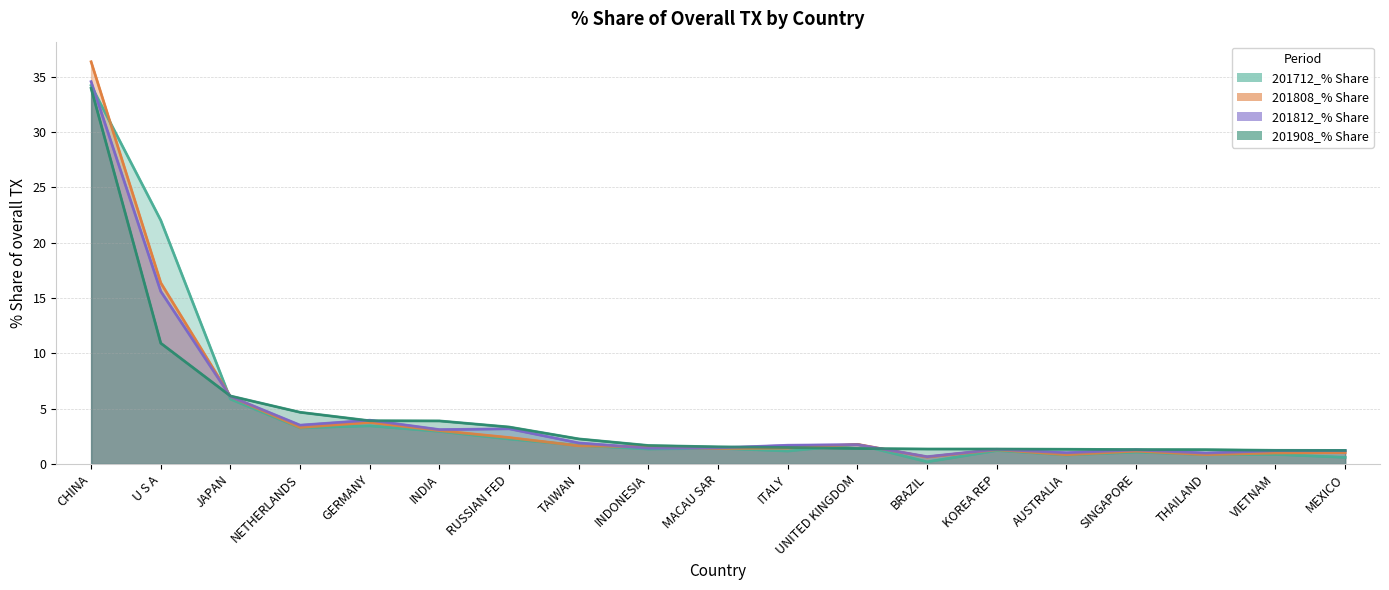

What position from the right is THAILAND?

3